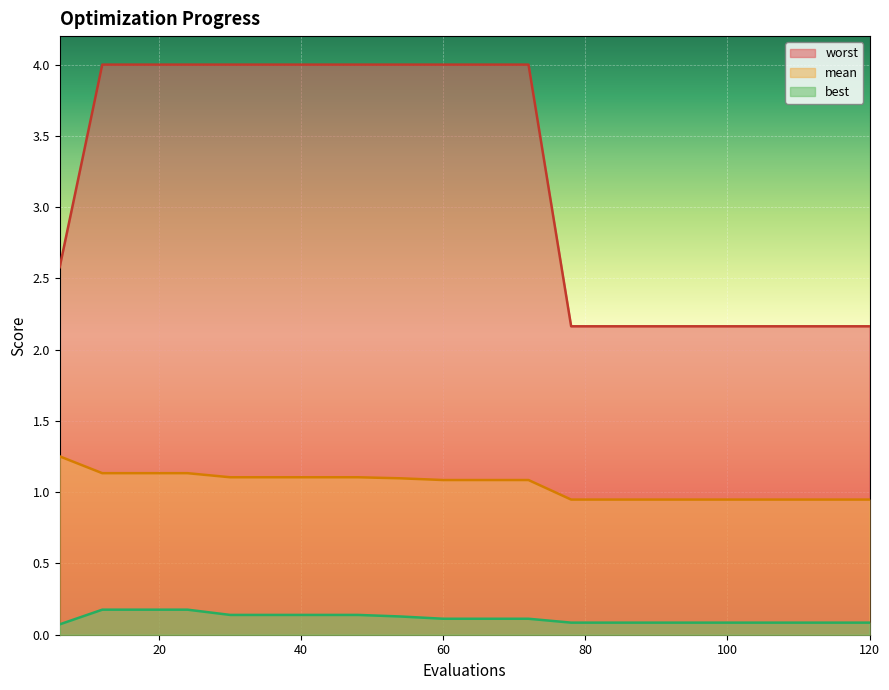

At which label does worst reach its peak?

12